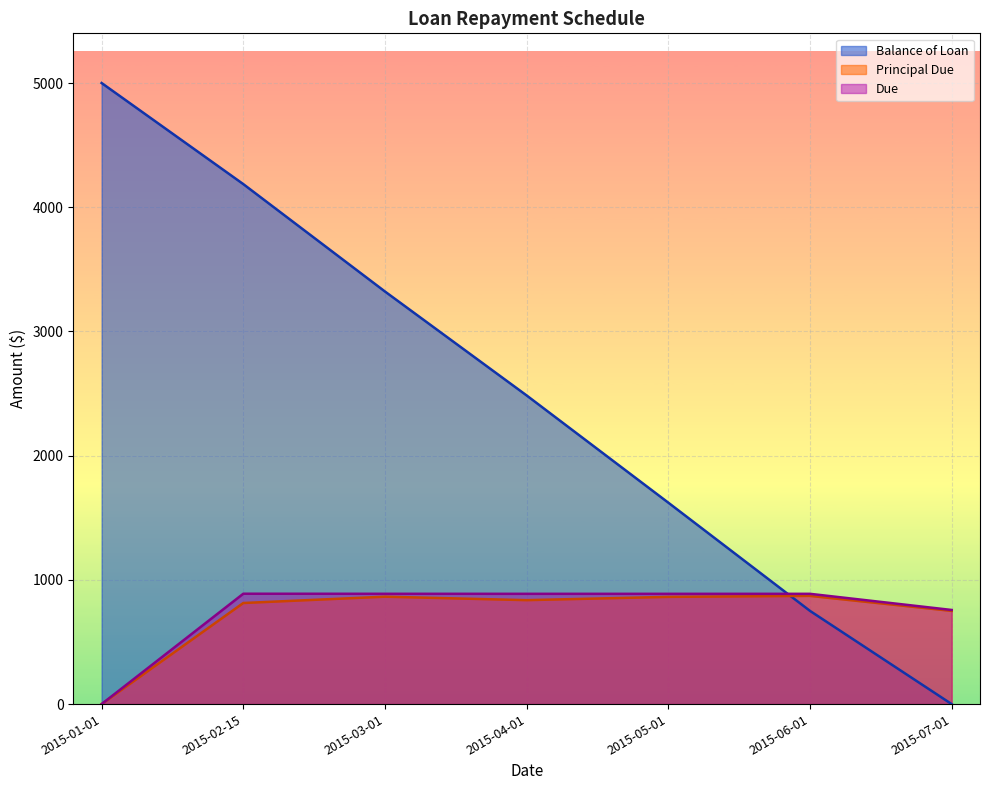

At which label is Principal Due closest to 435?

2015-07-01